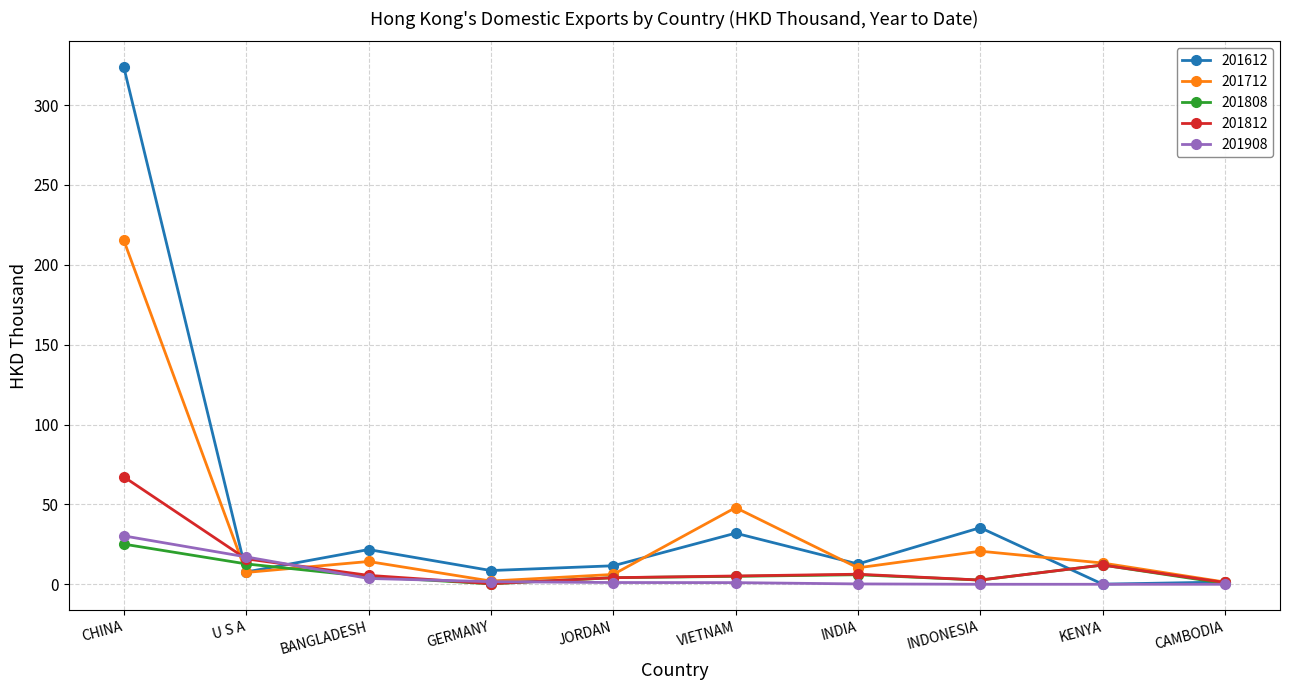

Which label corresponds to the largest value in the chart?

CHINA